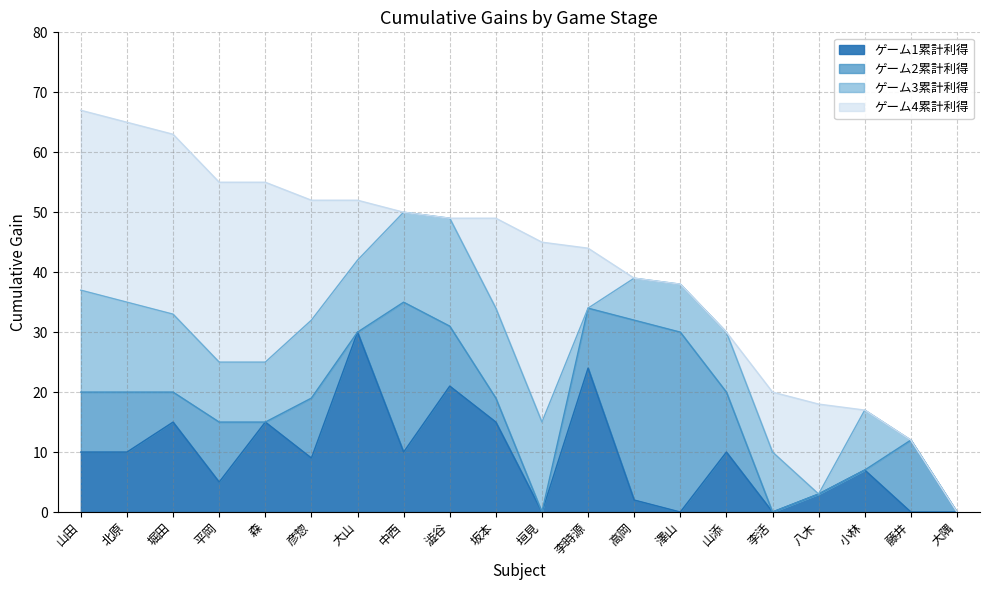

What is the sum of the ゲーム2累計利得 values at 澁谷 and 李時源?

65